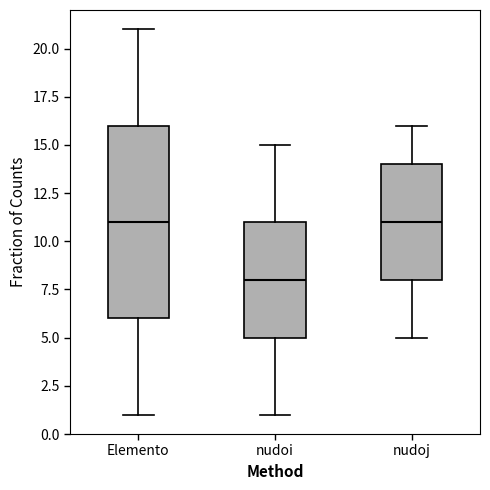

Reading left to right, read every box against the y-axis: the position of its median line, the range the box covers, and the ends of its whiskers. The values are not printed on the chart, so give them approximately, as read against the axis.

Elemento: median 11, box 6 to 16, whiskers 1 to 21
nudoi: median 8, box 5 to 11, whiskers 1 to 15
nudoj: median 11, box 8 to 14, whiskers 5 to 16